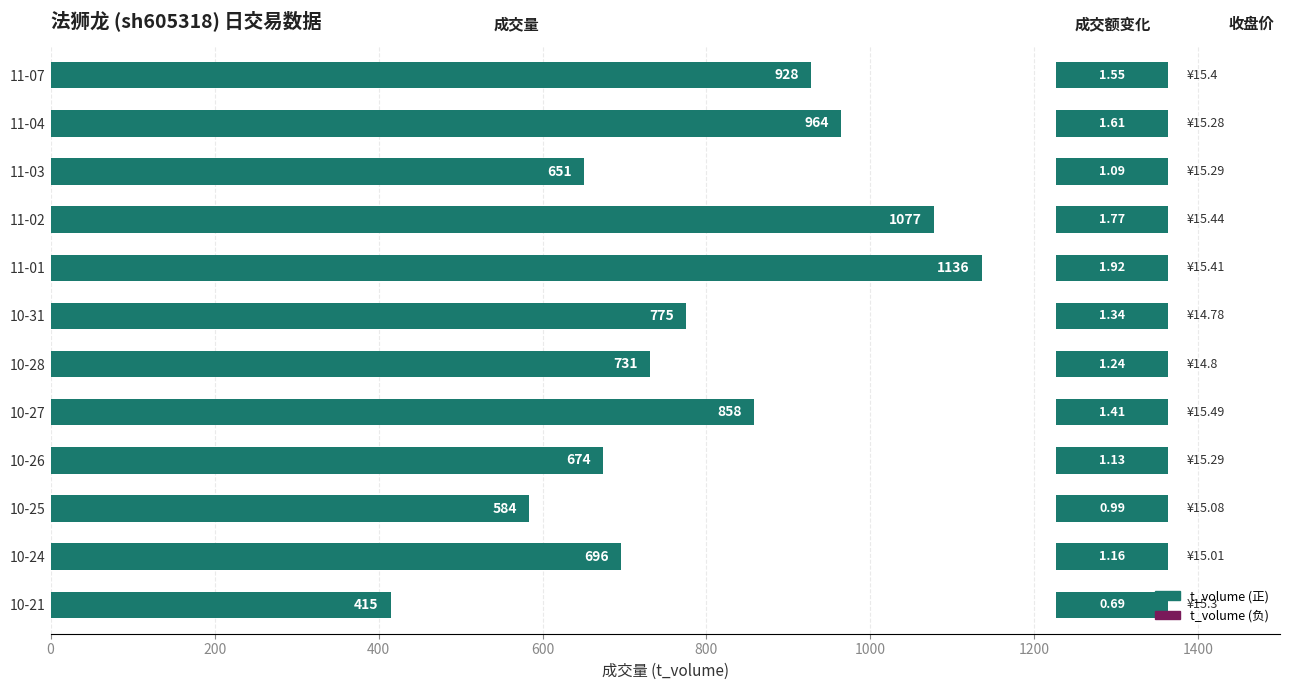

Which has a higher value, 10-27 or 10-28?

10-27